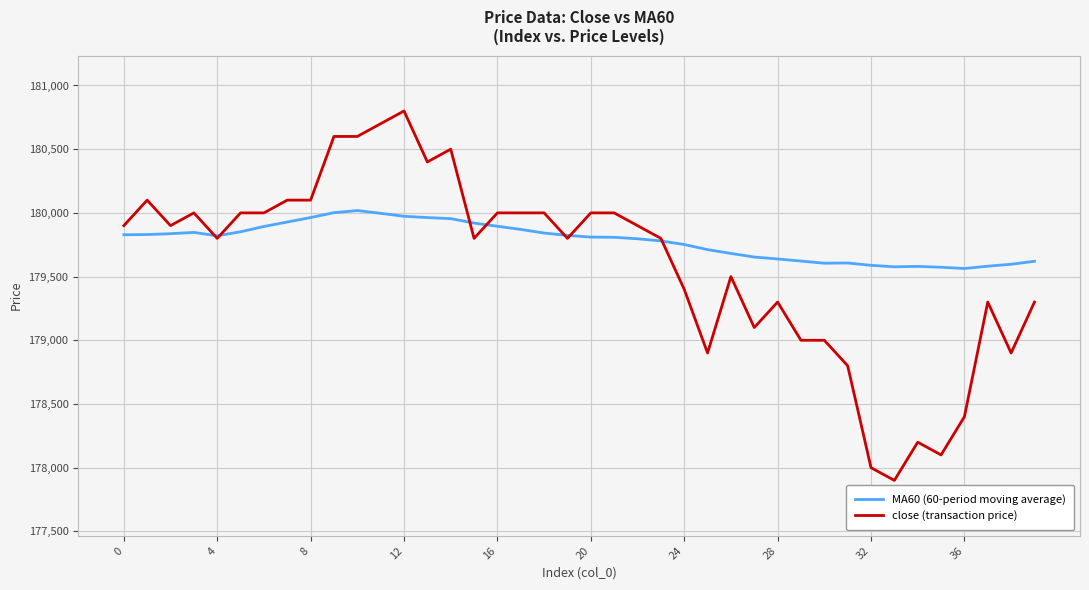

Rank the series by their maximum value, from highest to lowest.

close (transaction price), MA60 (60-period moving average)